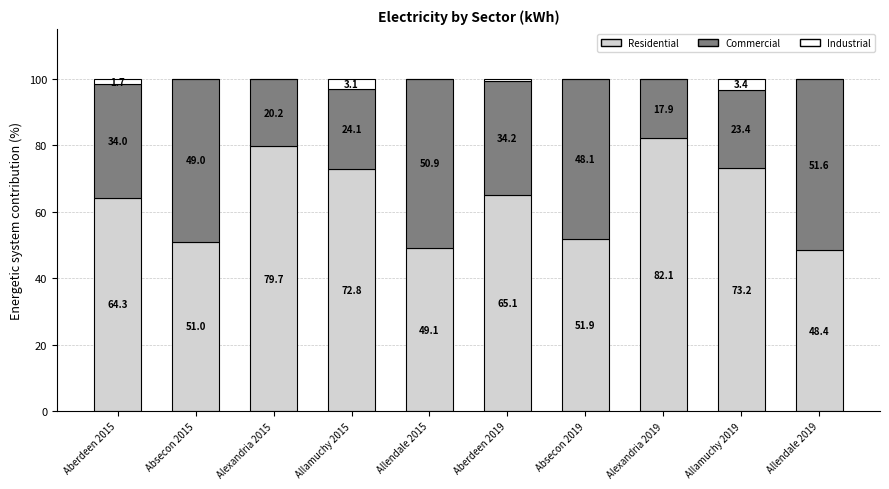

Reading right to left, list the values for the Residential series.

Allendale 2019=48.4	Allamuchy 2019=73.2	Alexandria 2019=82.1	Absecon 2019=51.9	Aberdeen 2019=65.1	Allendale 2015=49.1	Allamuchy 2015=72.8	Alexandria 2015=79.7	Absecon 2015=51.0	Aberdeen 2015=64.3